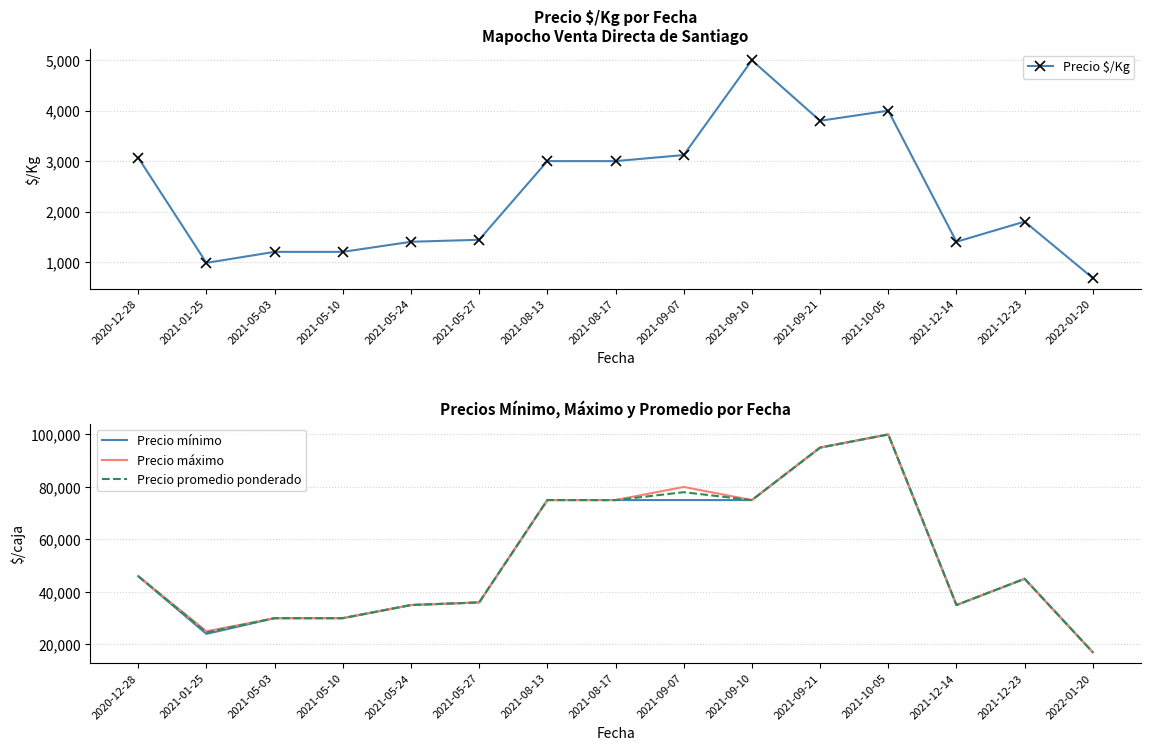

At which category is the sum across all series the highest?

2021-10-05